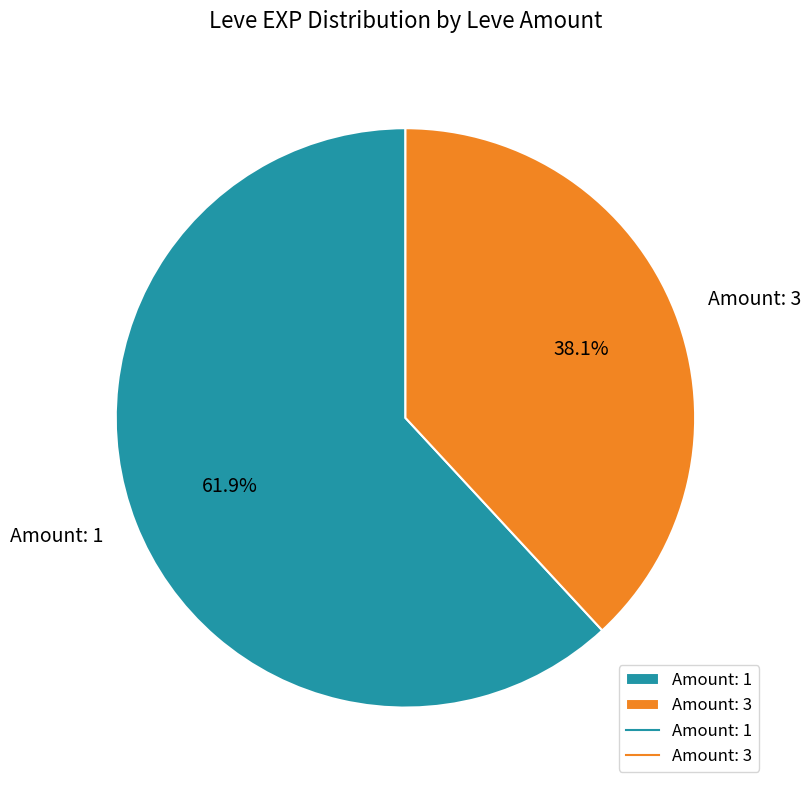

How many segments does this pie chart have?

2